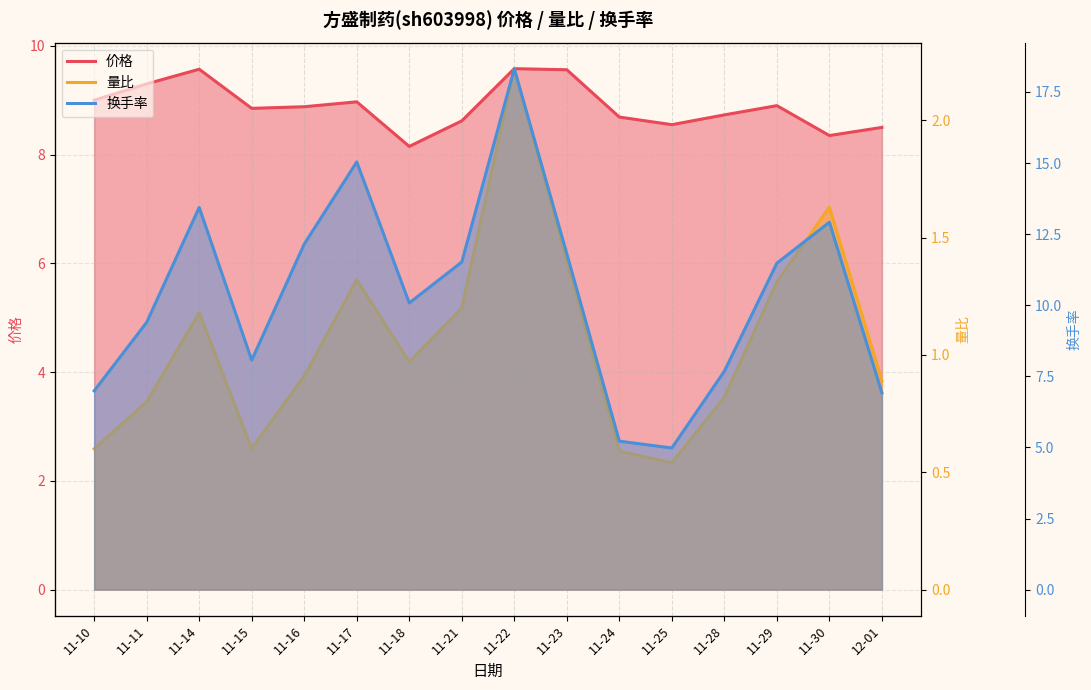

Does the chart display data point markers on the line(s)?

No